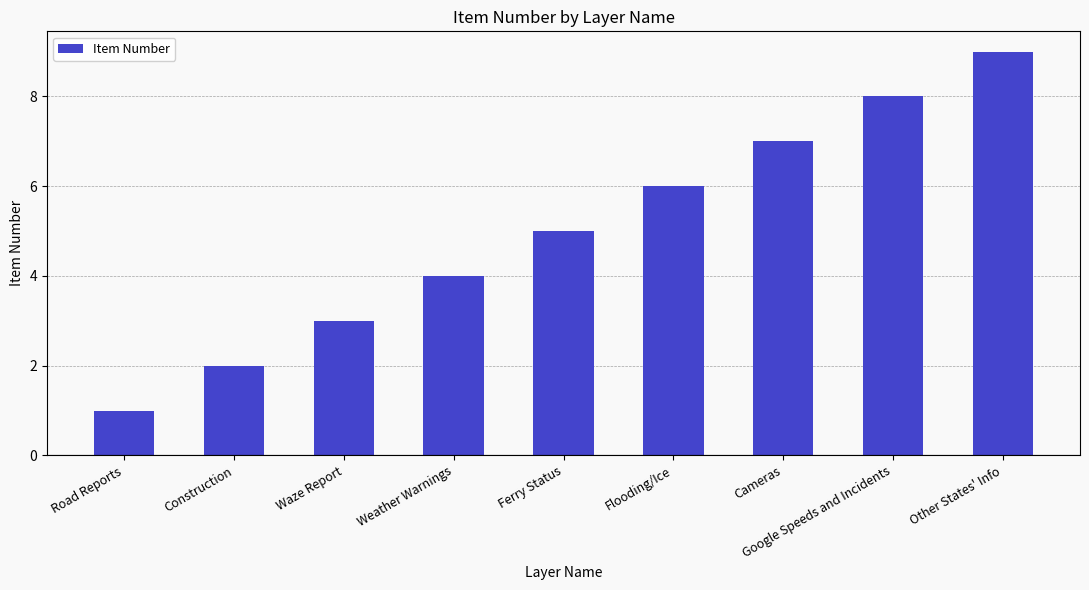

What is the ratio of the value at Flooding/Ice to the value at Ferry Status?

1.2